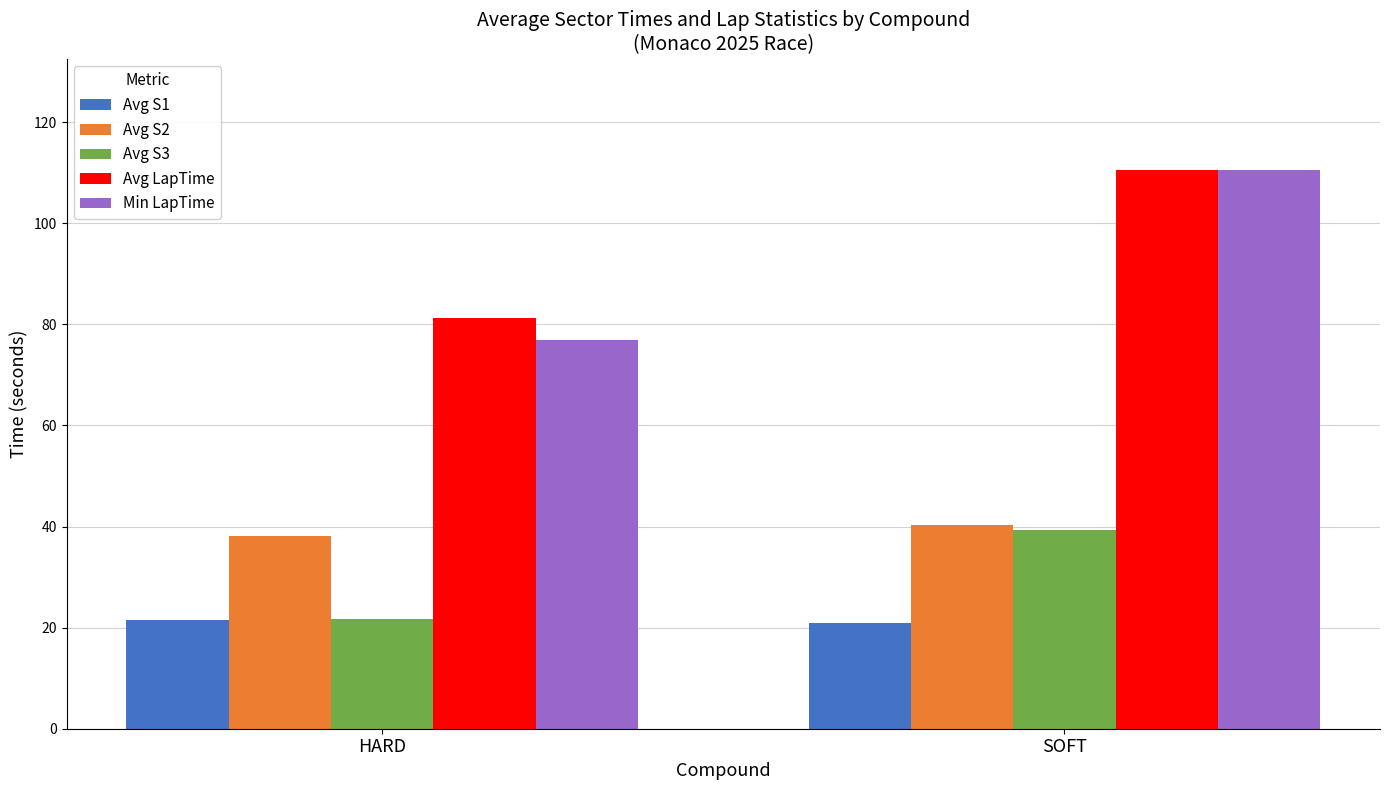

What is the approximate value of Min LapTime at SOFT?

110.5